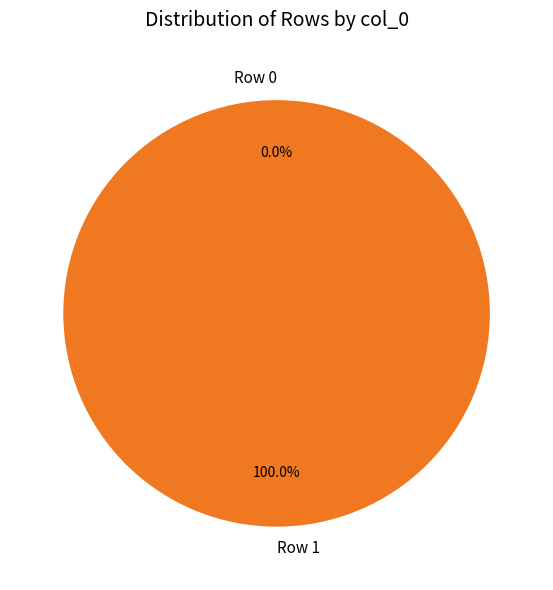

Combined, what portion of the pie is Row 1 and Row 0?

100.0%